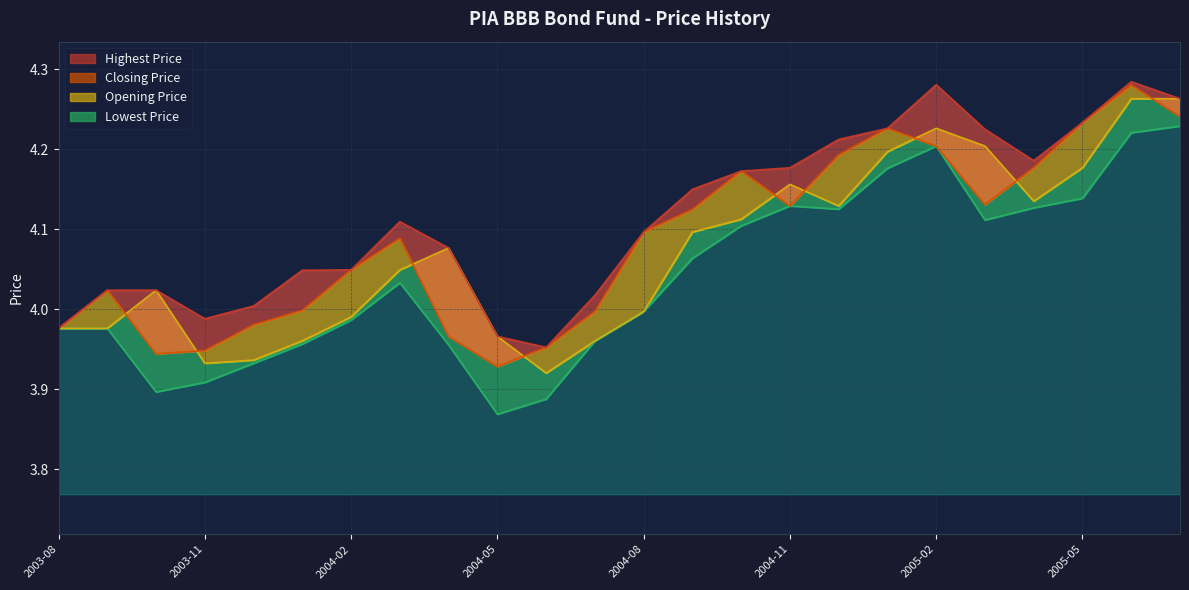

True or false: Opening Price and Closing Price cross at least once.

True